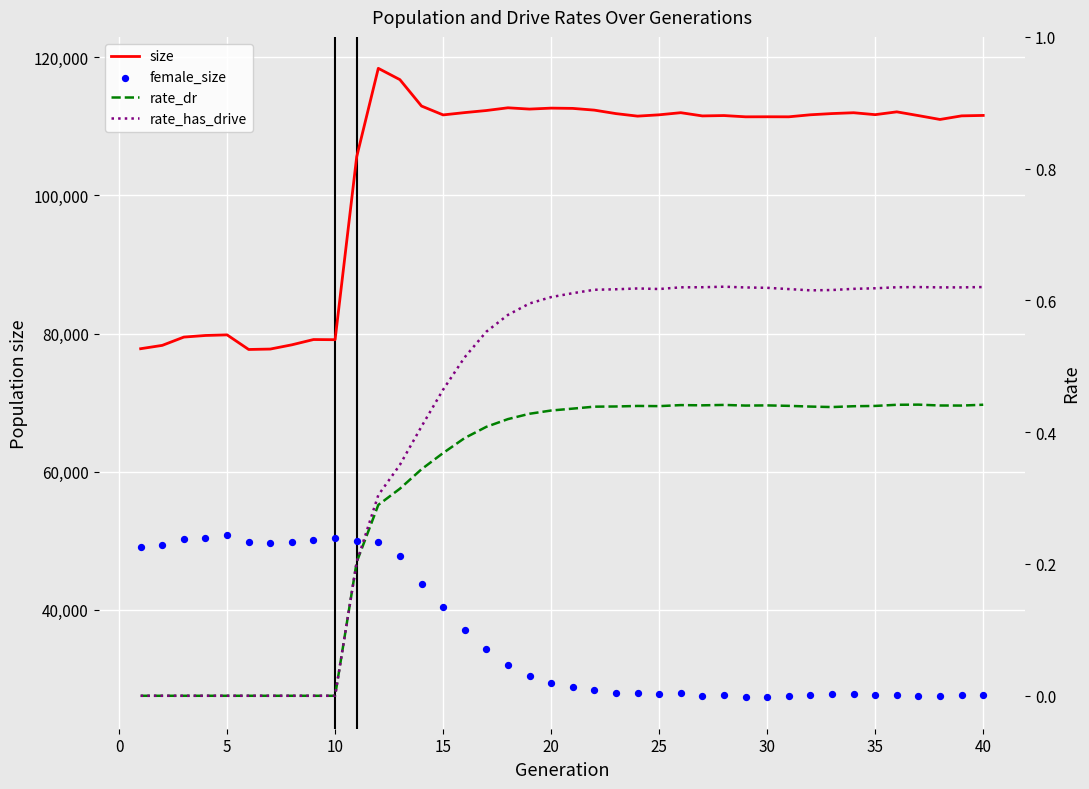

What is the highest value of the size series?

118381